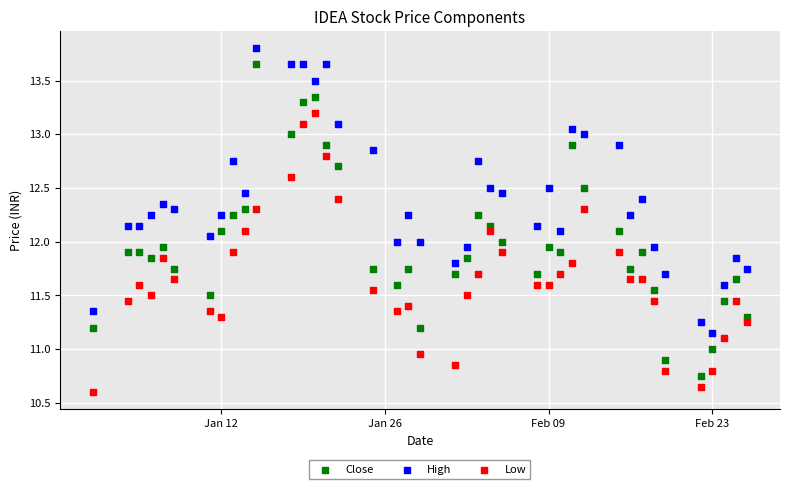

Across all data points, what is the range of X values (max minus min)?

56.0